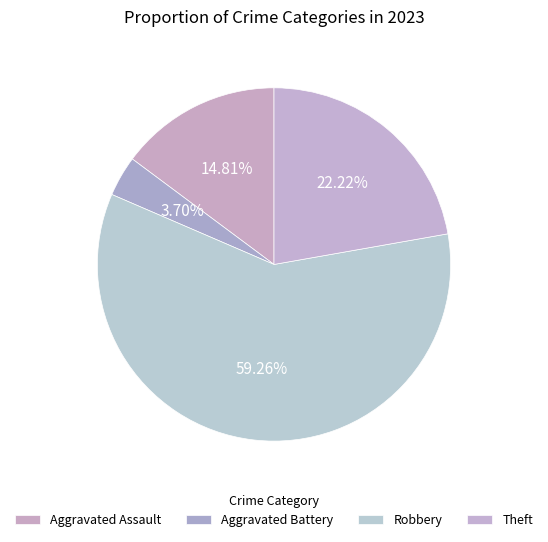

What is the change in value from Aggravated Battery to Theft?

+5